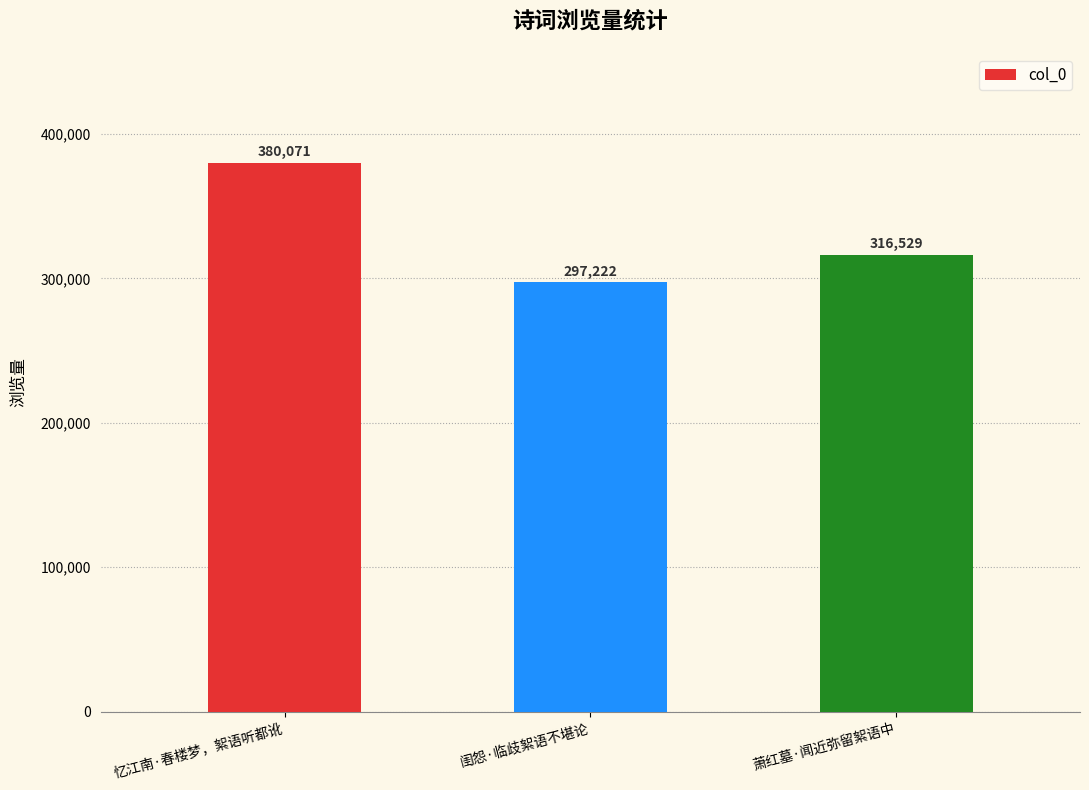

At which label does the data first exceed 316529?

忆江南·春楼梦，絮语听都讹